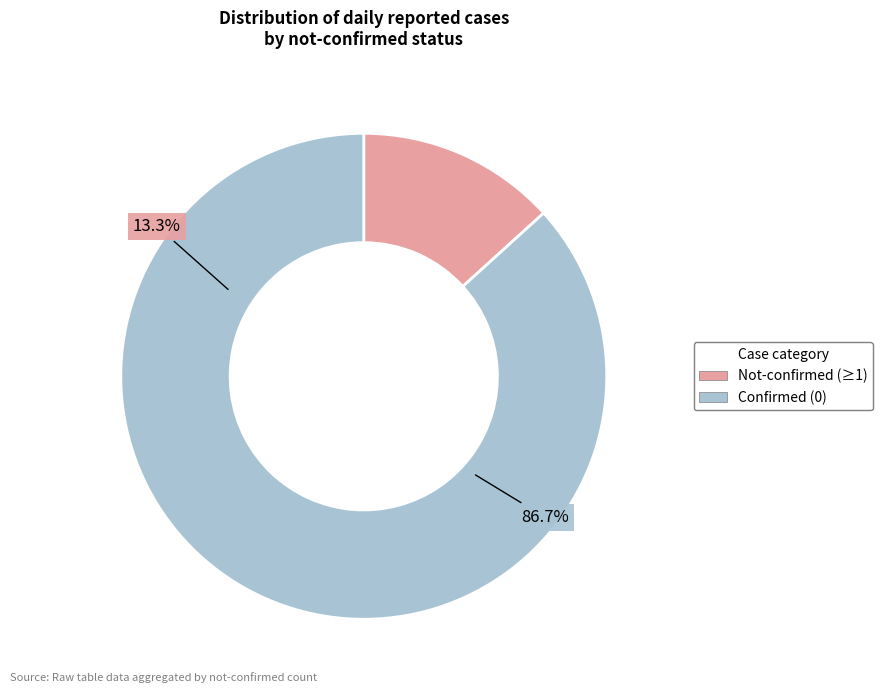

Is not-confirmed 3 the majority of the pie?

No